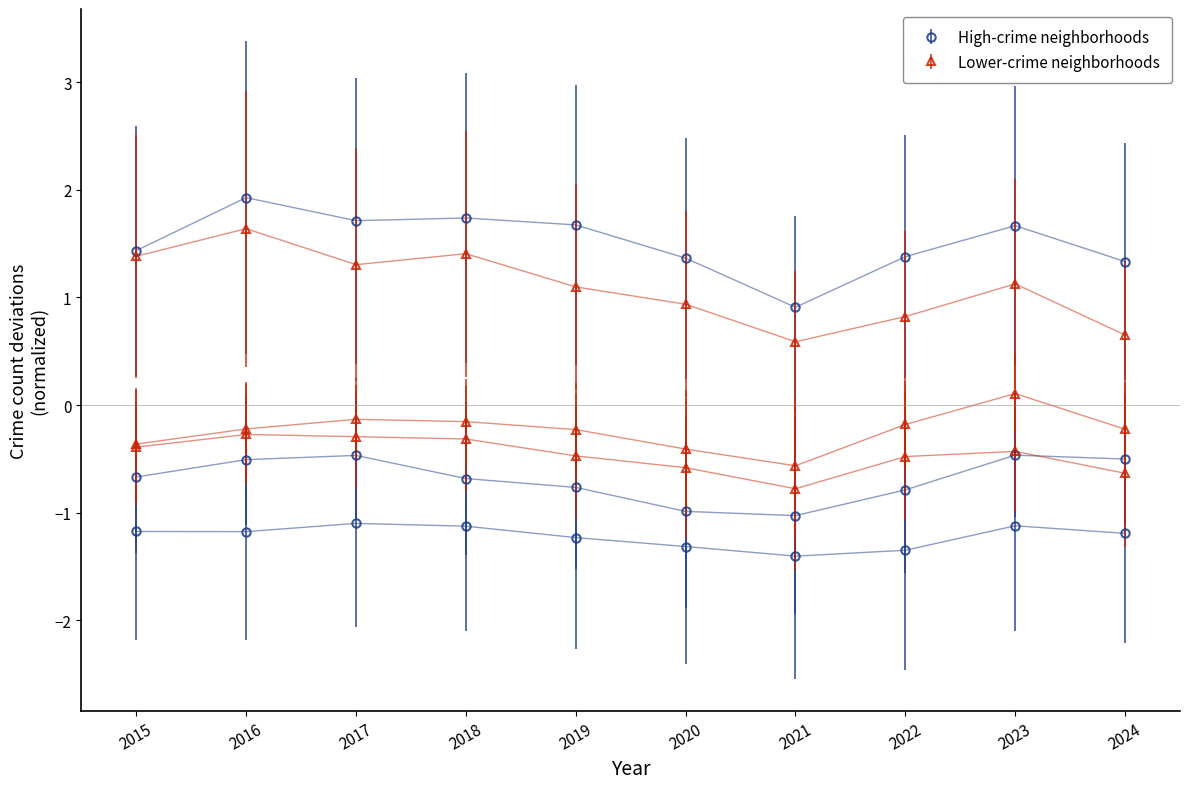

Reading left to right, list all the values displayed in this chart.

Albany Park: 2015=-1.2	2016=-1.2	2017=-1.1	2018=-1.1	2019=-1.2	2020=-1.3	2021=-1.4	2022=-1.3	2023=-1.1	2024=-1.2
Austin: 2015=1.4	2016=1.9	2017=1.7	2018=1.7	2019=1.7	2020=1.4	2021=0.9	2022=1.4	2023=1.7	2024=1.3
Belmont Cragin: 2015=-0.7	2016=-0.5	2017=-0.5	2018=-0.7	2019=-0.8	2020=-1.0	2021=-1.0	2022=-0.8	2023=-0.5	2024=-0.5
Chatham: 2015=-0.4	2016=-0.2	2017=-0.1	2018=-0.2	2019=-0.2	2020=-0.4	2021=-0.6	2022=-0.2	2023=0.1	2024=-0.2
Chicago Lawn: 2015=-0.4	2016=-0.3	2017=-0.3	2018=-0.3	2019=-0.5	2020=-0.6	2021=-0.8	2022=-0.5	2023=-0.4	2024=-0.6
Englewood: 2015=1.4	2016=1.6	2017=1.3	2018=1.4	2019=1.1	2020=0.9	2021=0.6	2022=0.8	2023=1.1	2024=0.7